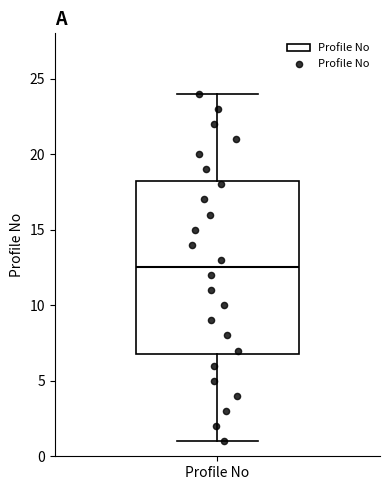

Transcribe this box plot: give where the median line is, the range the box spans, and where the two whiskers end, as read against the y-axis. The values are not printed on the chart, so give them approximately, as read against the axis.

median 12.5, box 7.0 to 18.5, whiskers 1.0 to 24.0